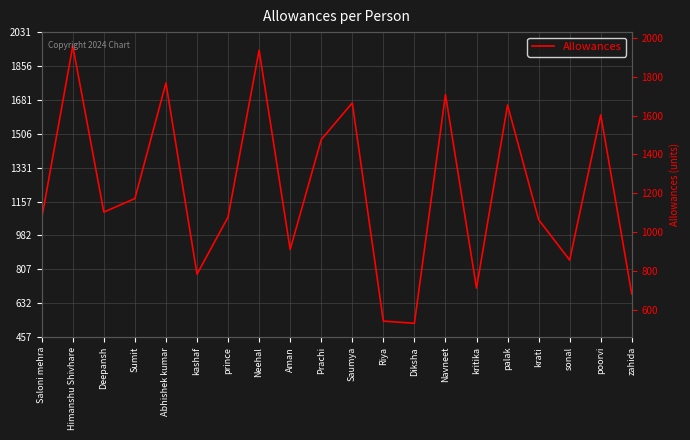

What is the difference between the maximum and minimum values?

1430.2